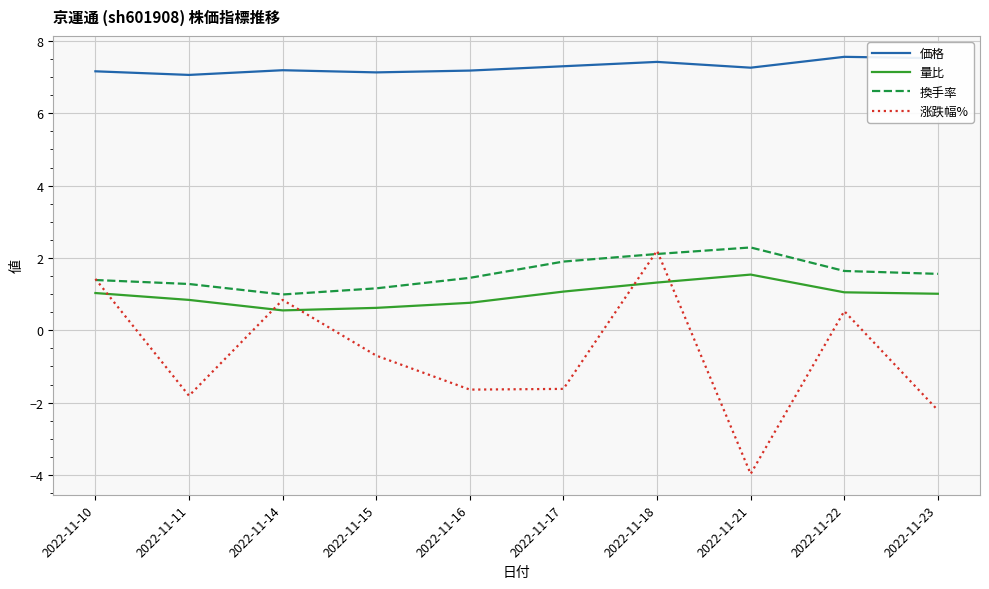

True or false: 価格 and 涨跌幅% cross at least once.

False